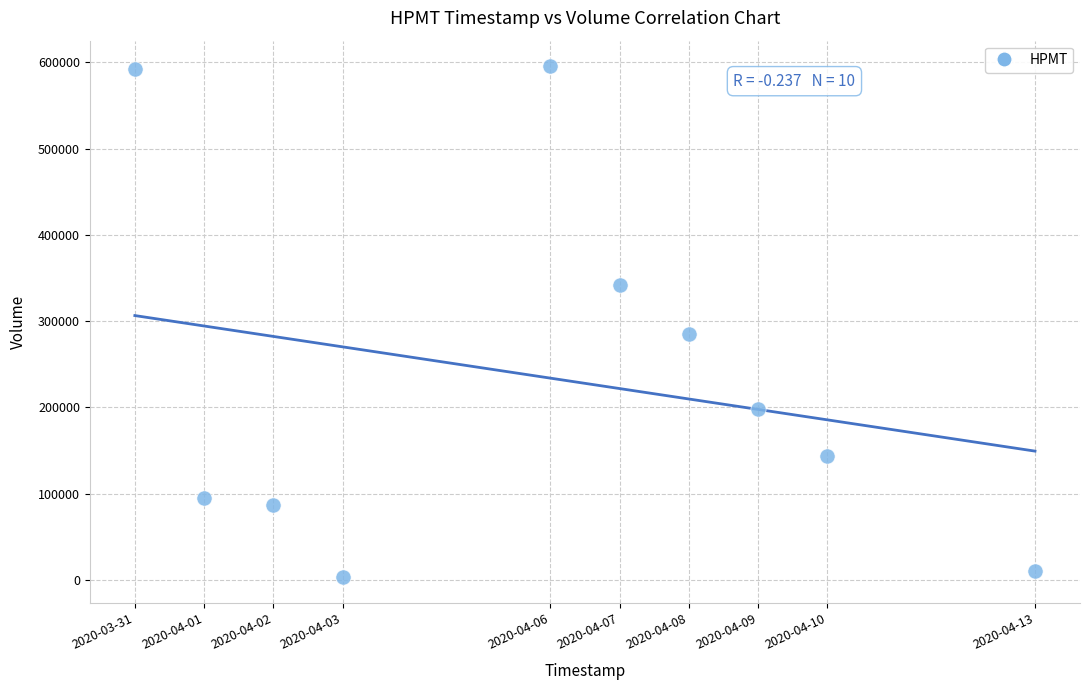

What is the range of X values (max minus min)?

1123200